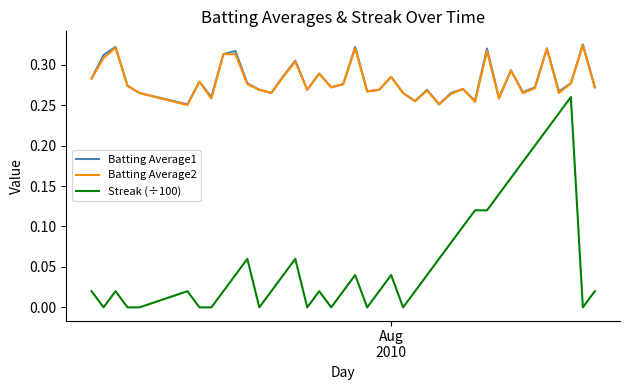

True or false: Batting Average2 and Streak (÷100) cross at least once.

False